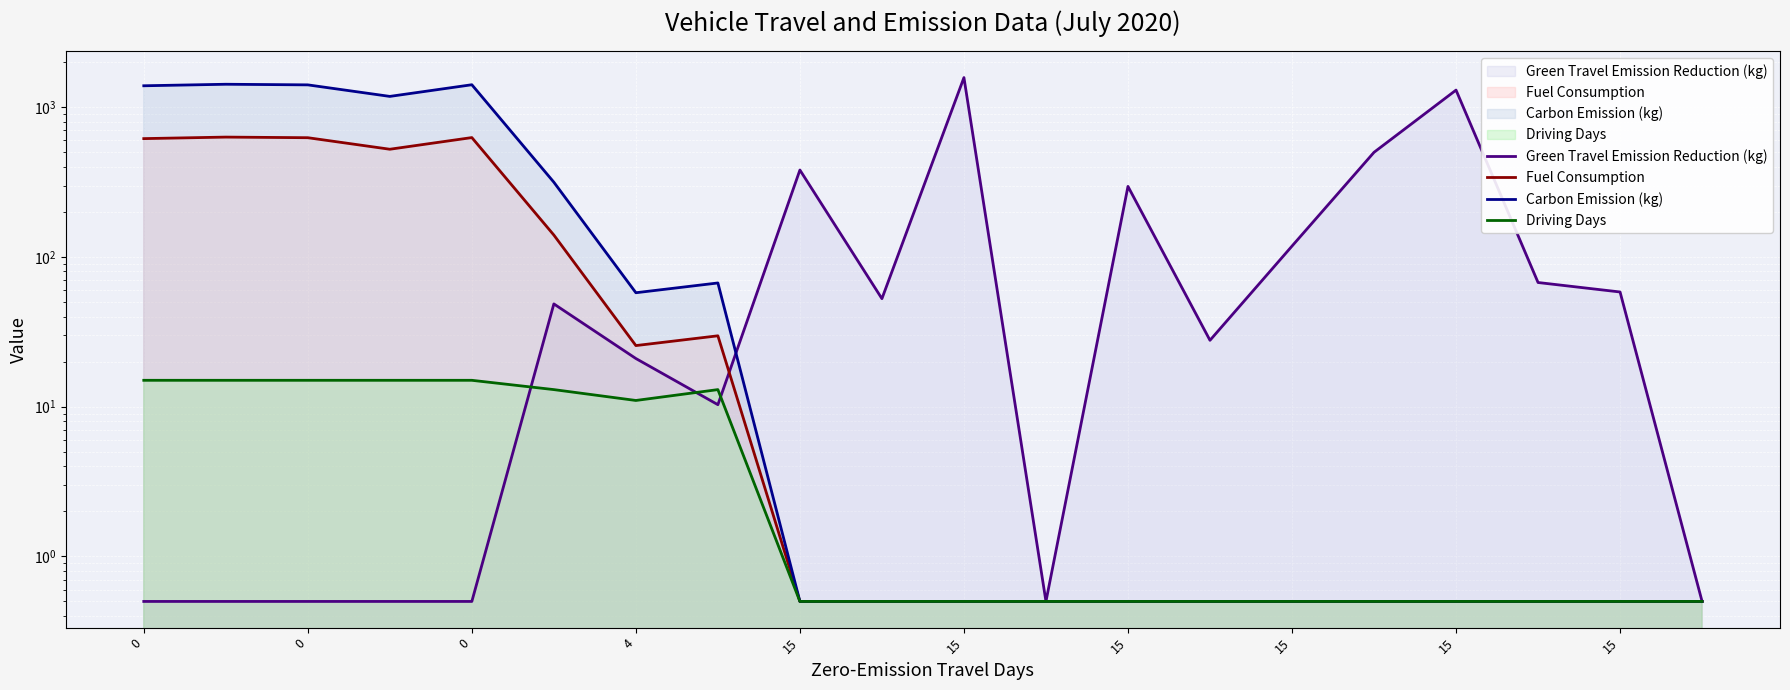

Is the value of Driving Days at 0 greater than the value of Fuel Consumption at 0?

No